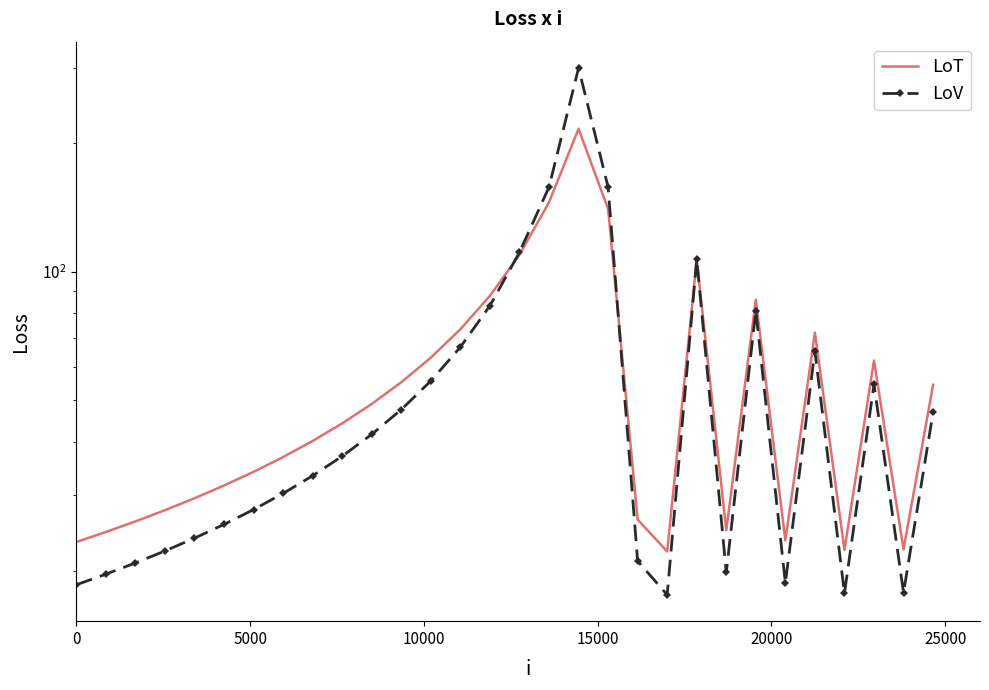

Which series has the largest total across all categories?

LoT